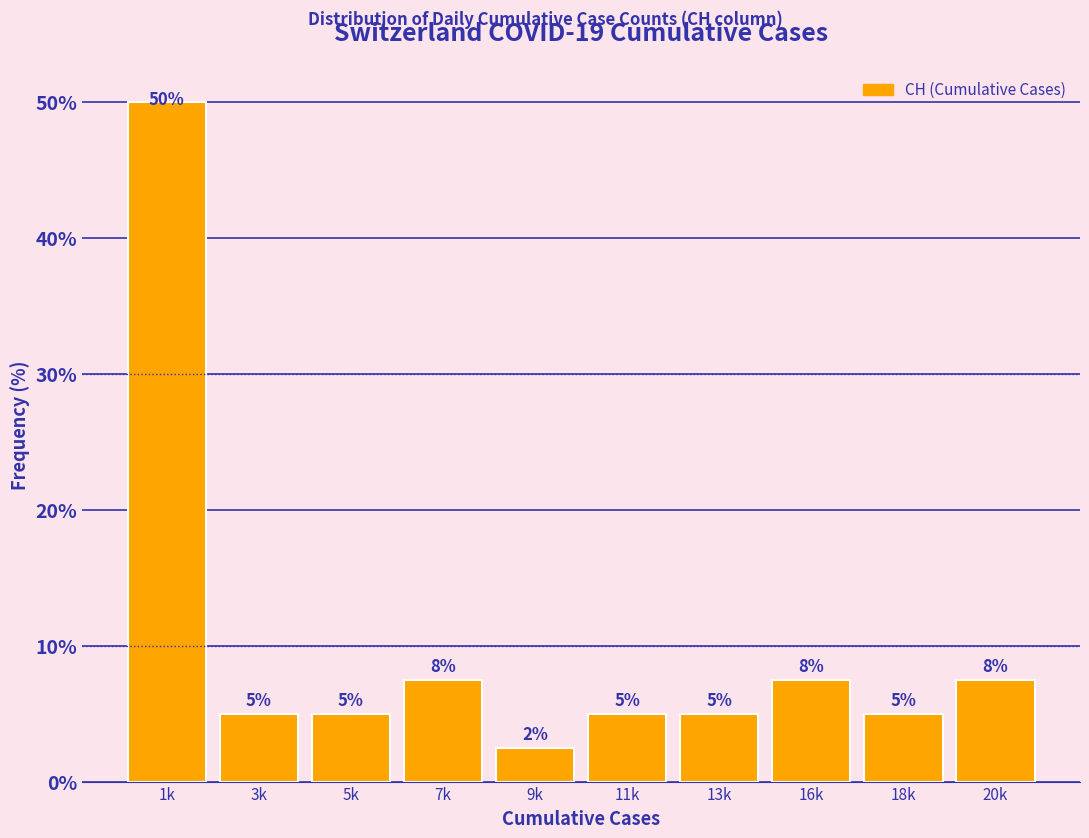

What is the label of the 9th bar from the right?

3k